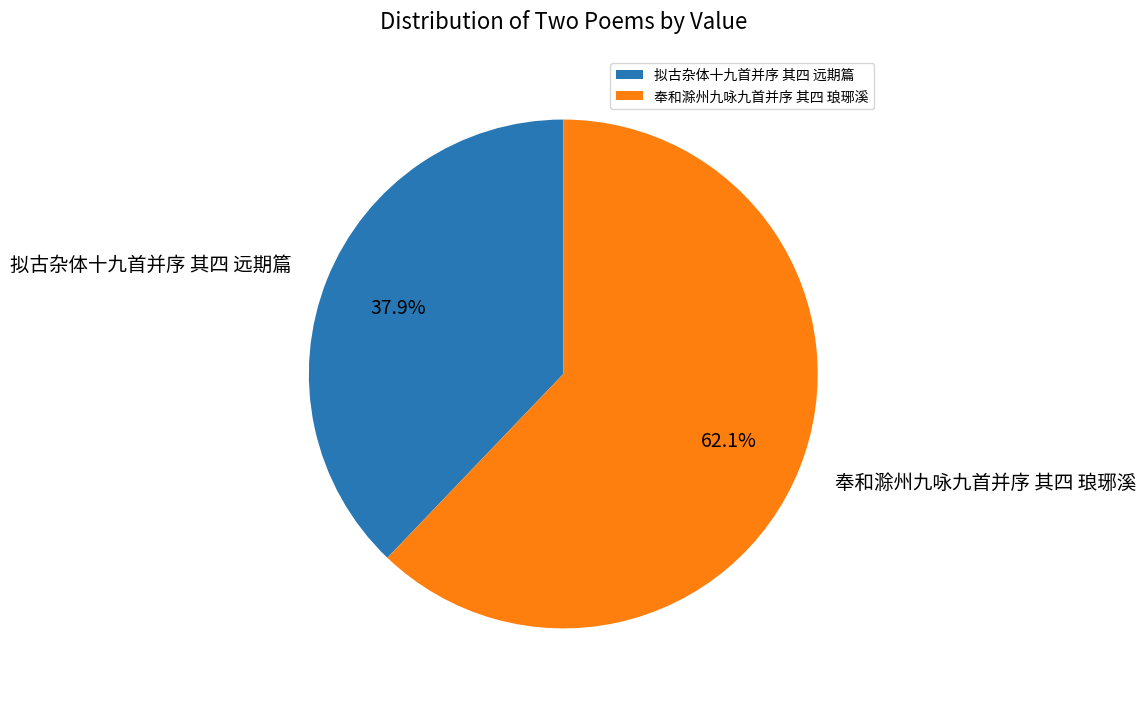

How many segments does this pie chart have?

2